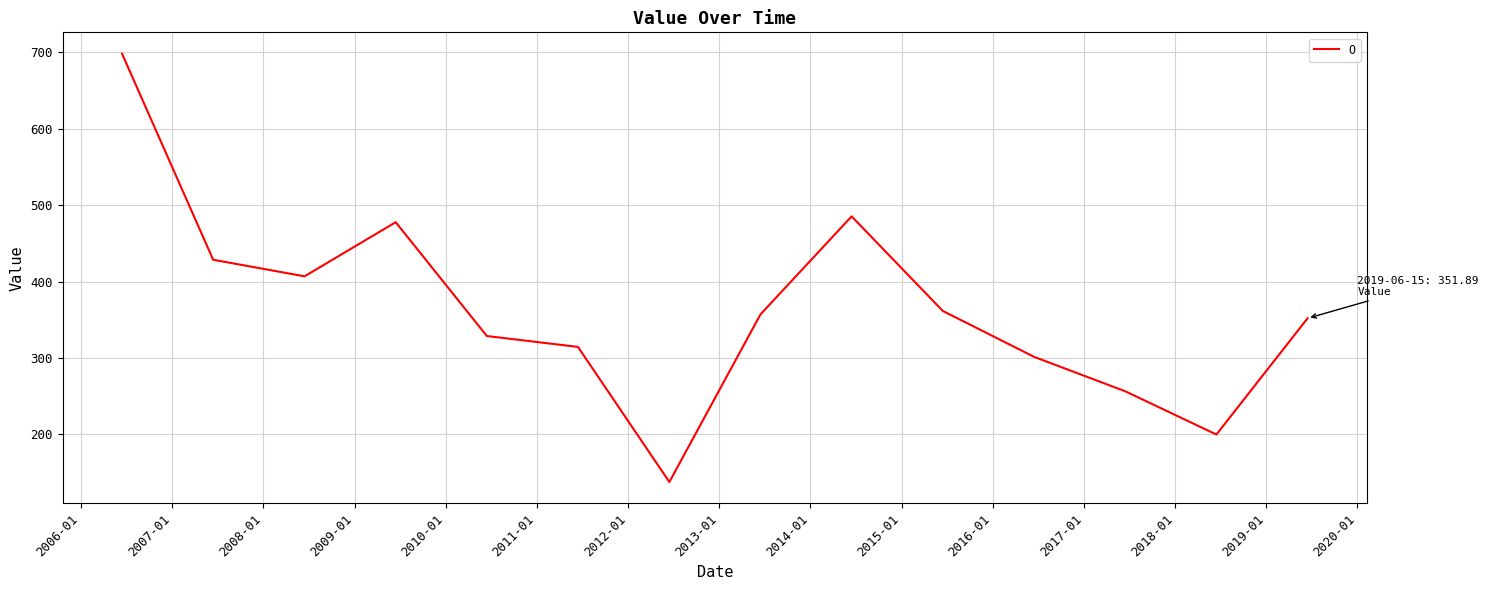

What is the difference between the maximum and minimum values?

560.4